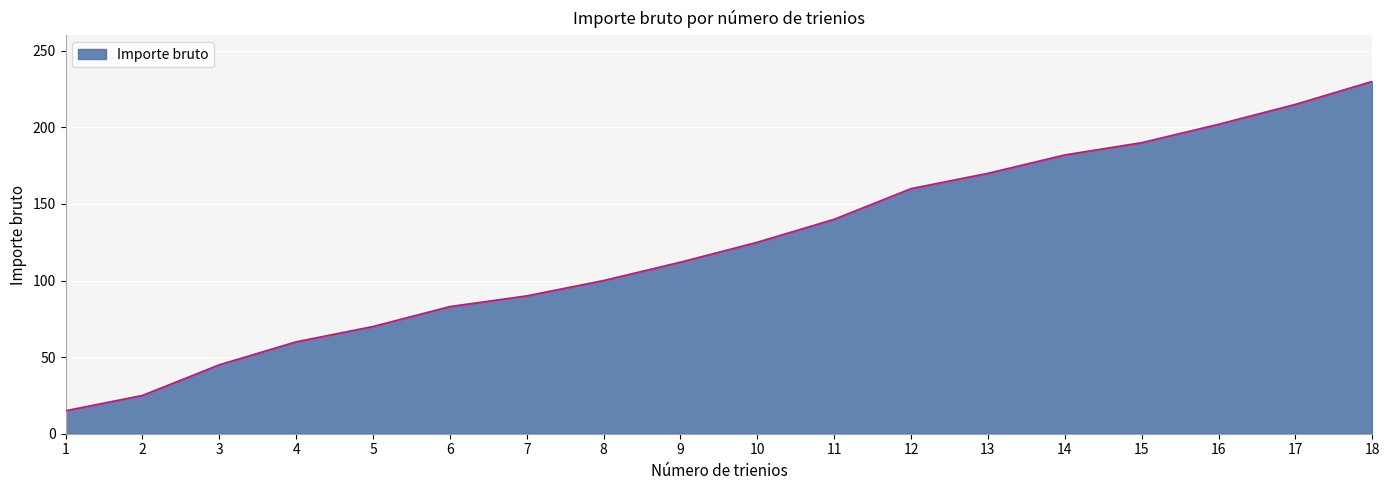

List the labels in order of value, smallest first.

1, 2, 3, 4, 5, 6, 7, 8, 9, 10, 11, 12, 13, 14, 15, 16, 17, 18